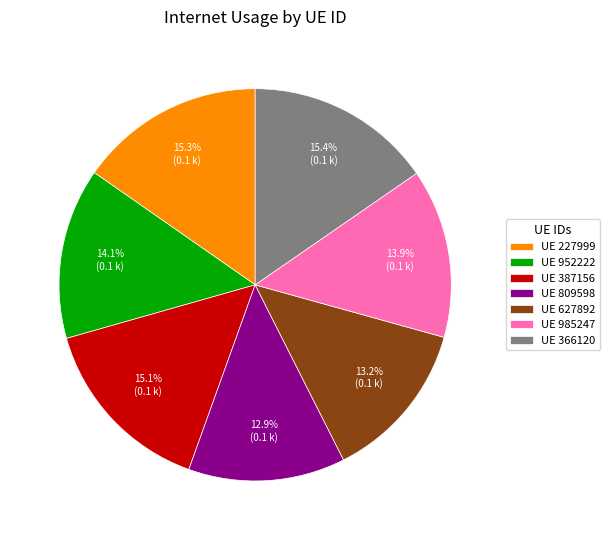

What percentage is NOT represented by UE 985247?

86.1%